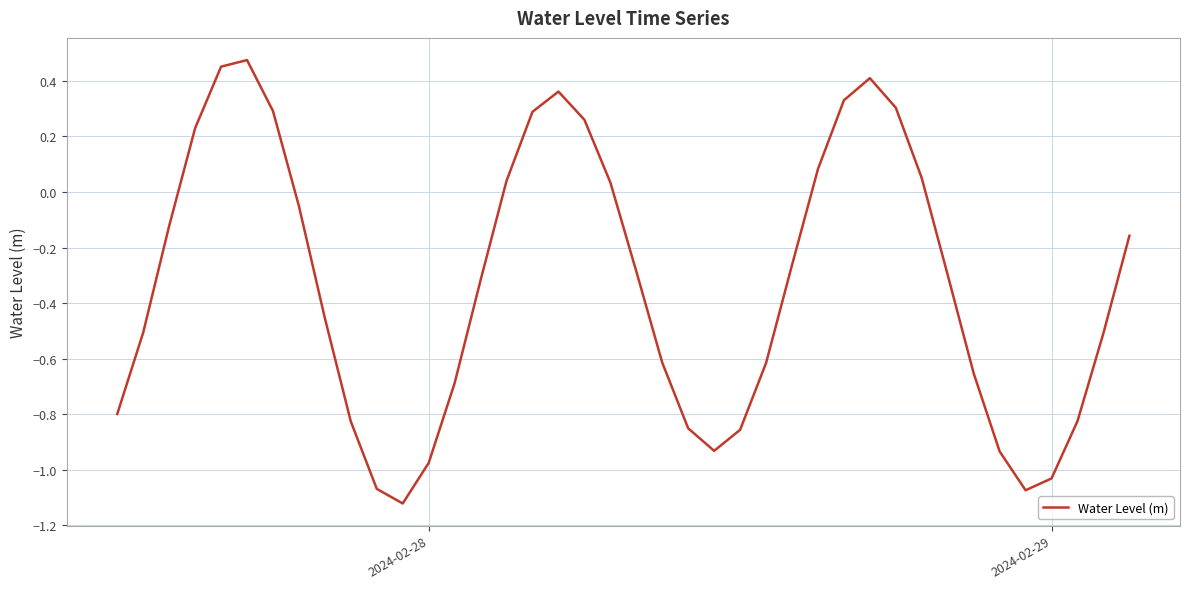

What is the difference between the maximum and minimum values?

1.6